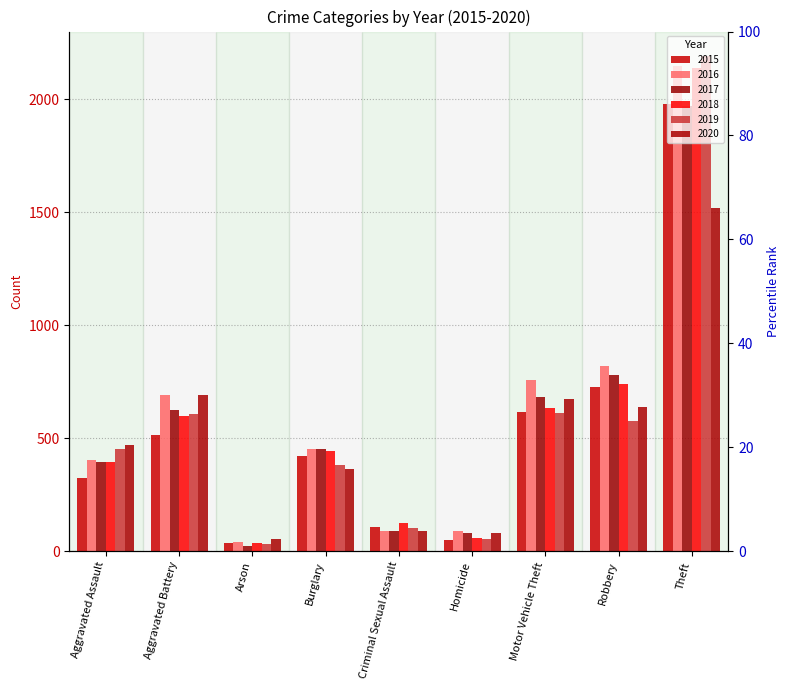

How many values in the 2018 series exceed 443?

4